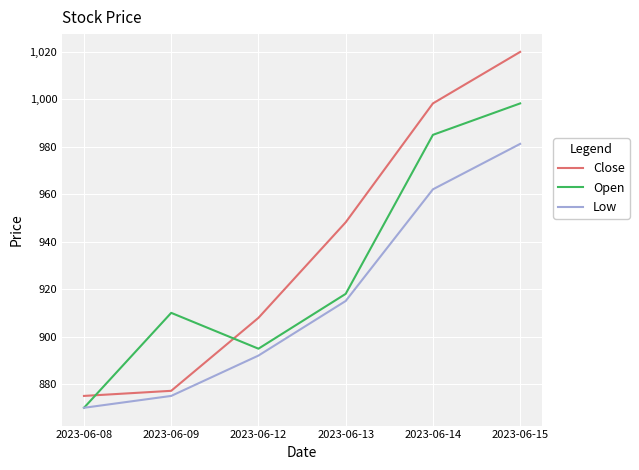

Which series has the largest total across all categories?

Close